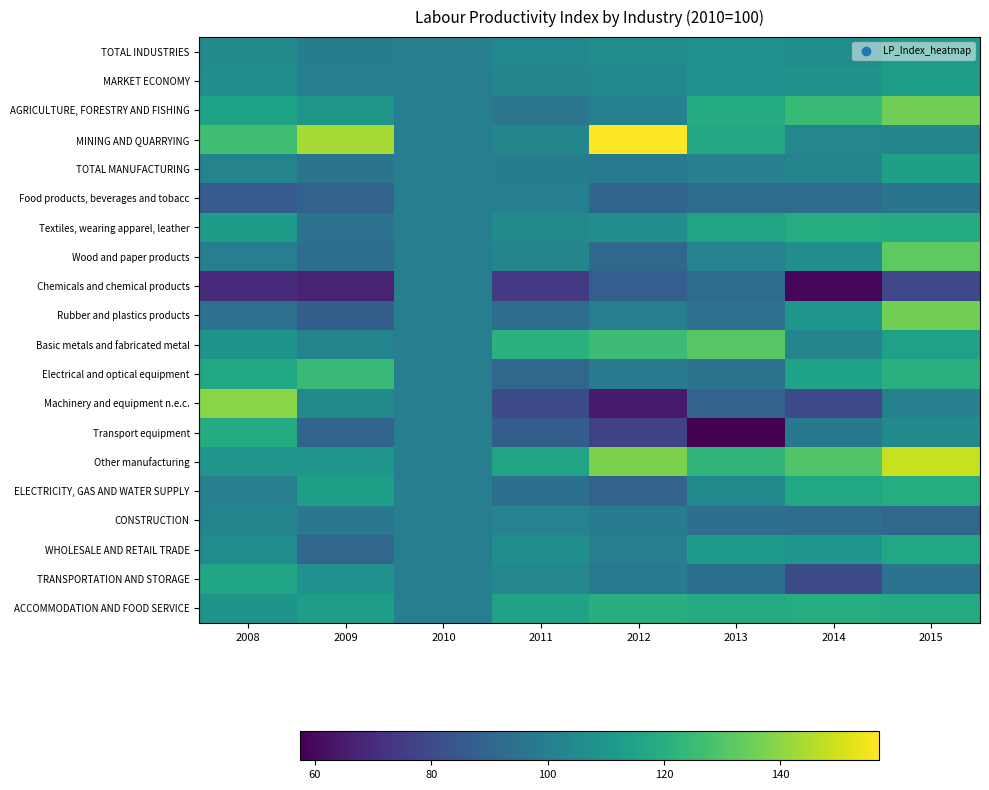

At how many categories does at least one series exceed 139?

4